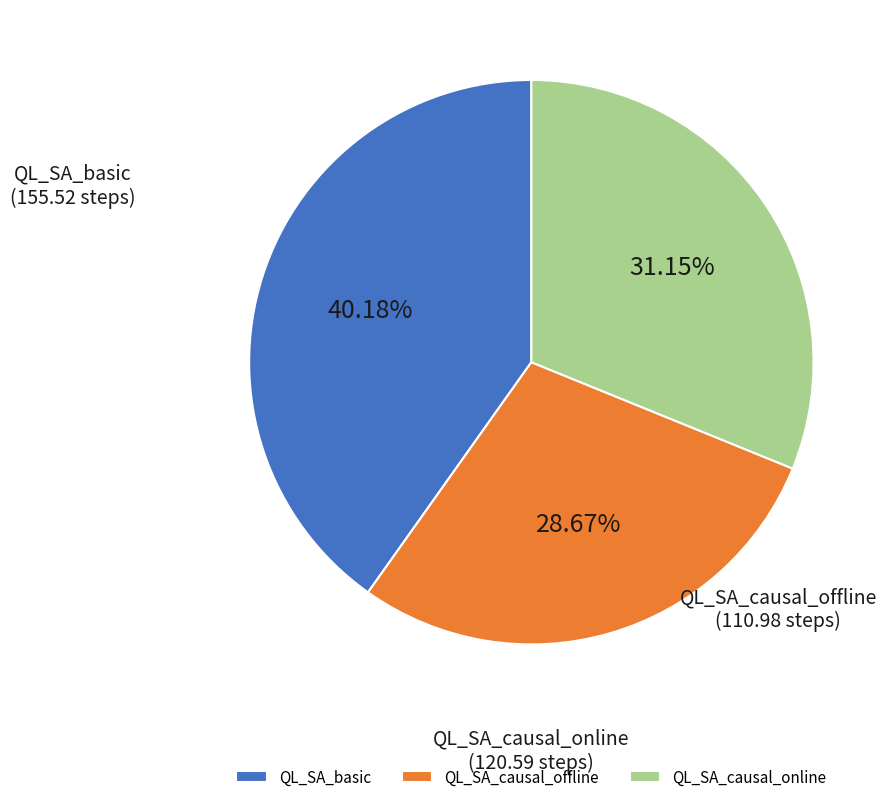

Does QL_SA_causal_offline account for over 50% of the chart?

No